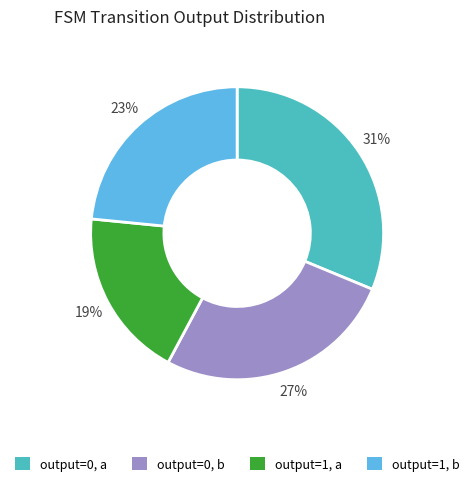

How many segments does this pie chart have?

4